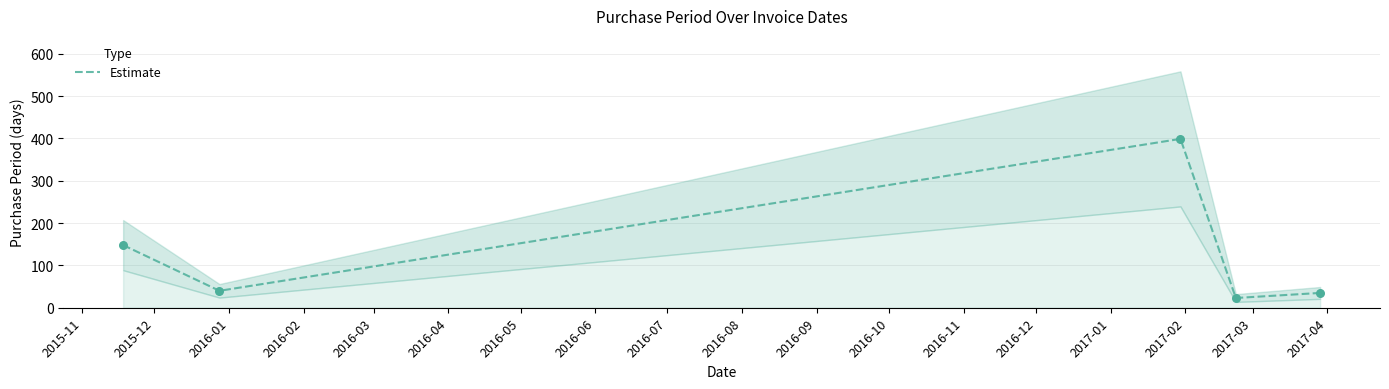

What is the highest value of the Estimate series?

399